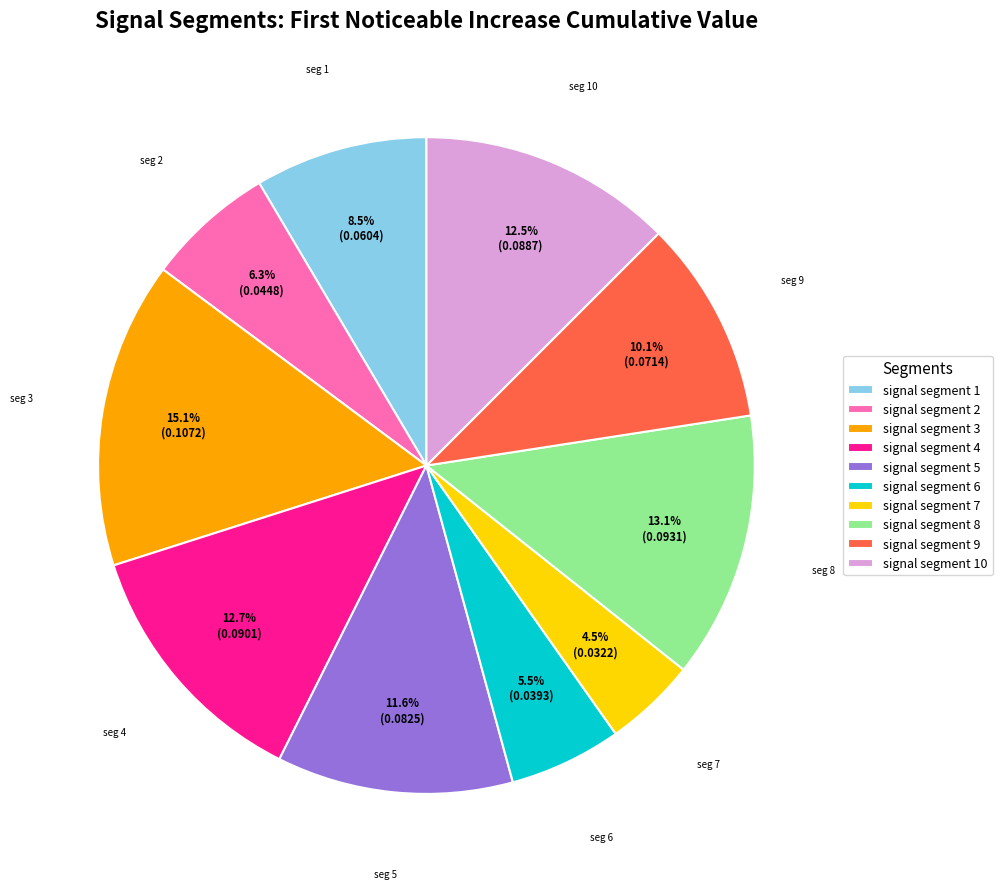

To the nearest percent, what portion does signal segment 3 represent?

15%